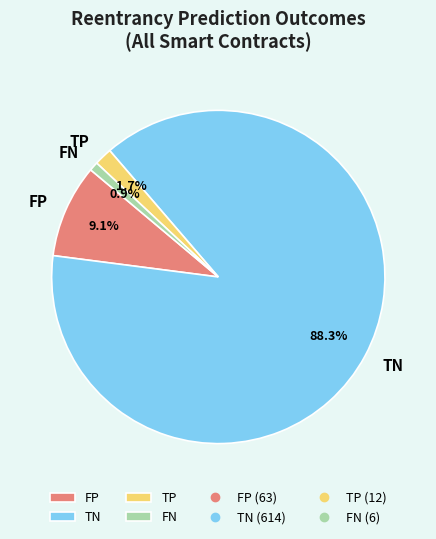

Is there a majority slice in this chart?

Yes